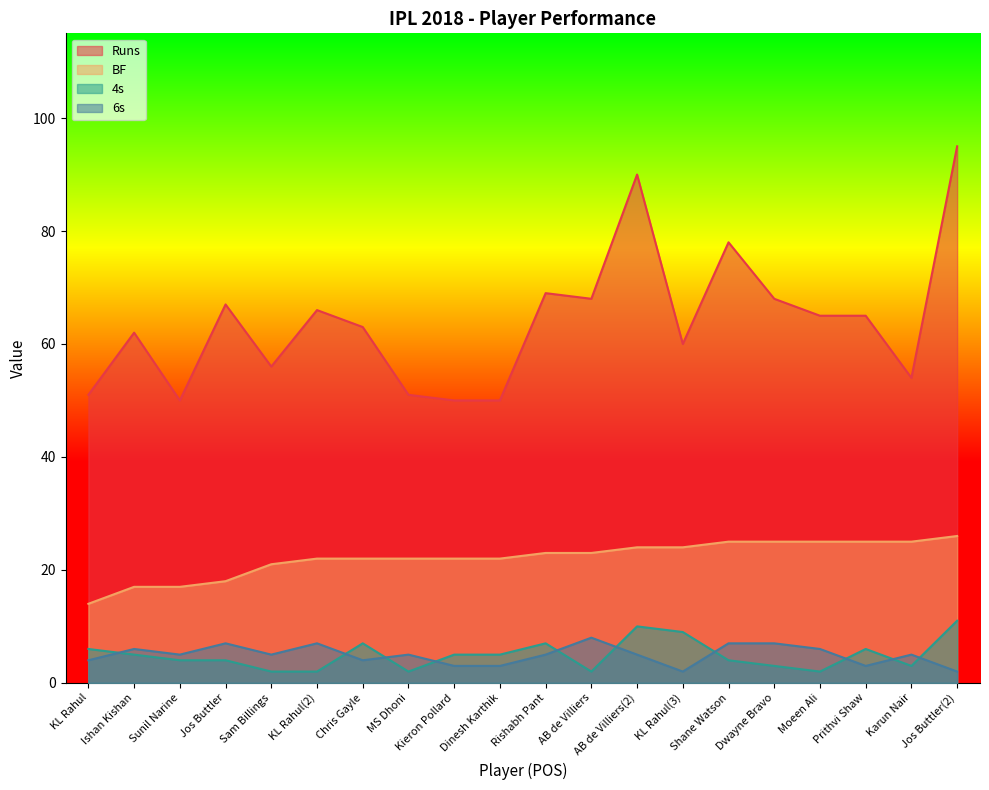

Which series has the largest total across all categories?

Runs